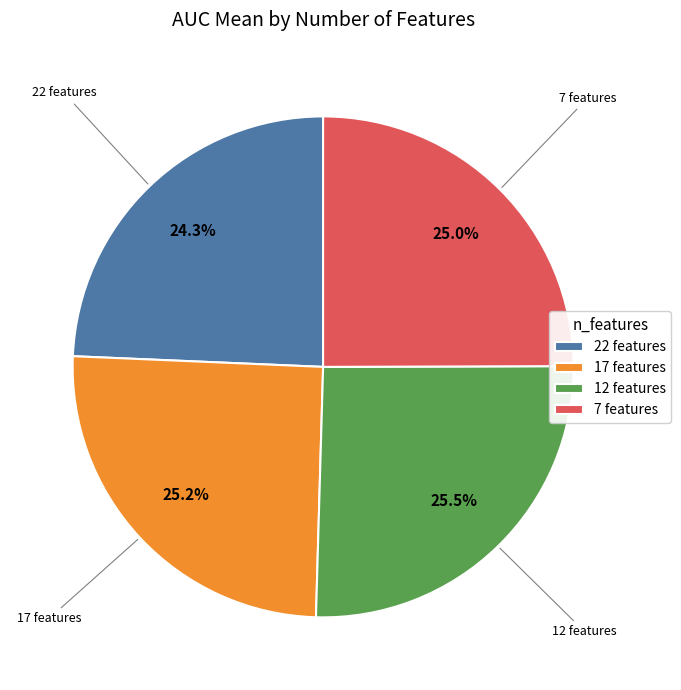

Which has a higher value, 22 or 17?

17